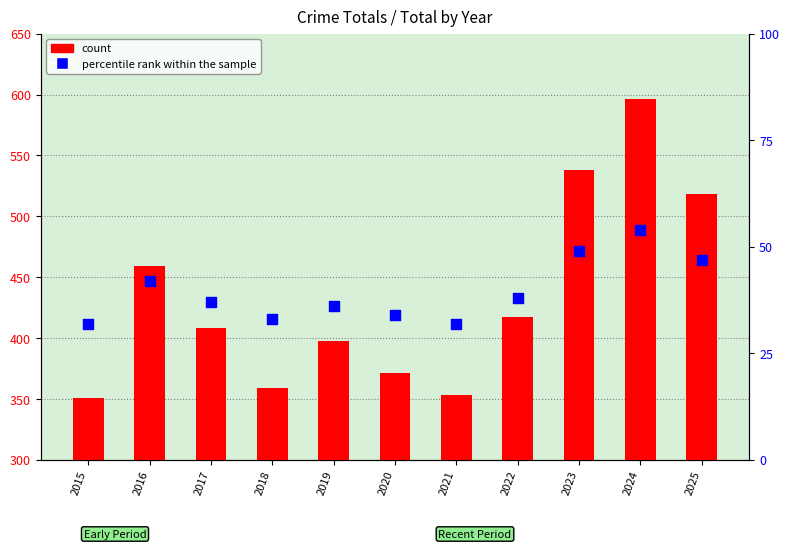

What is the total value across all series at 2021?

385